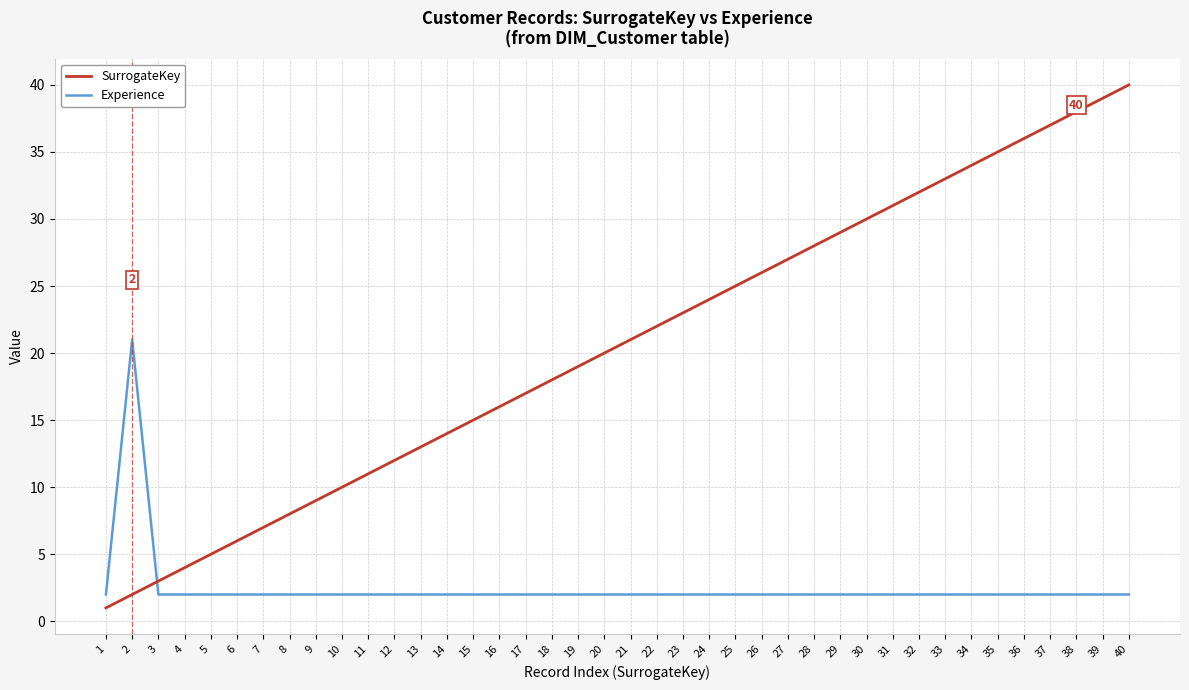

At which category does Experience reach its first local peak?

2